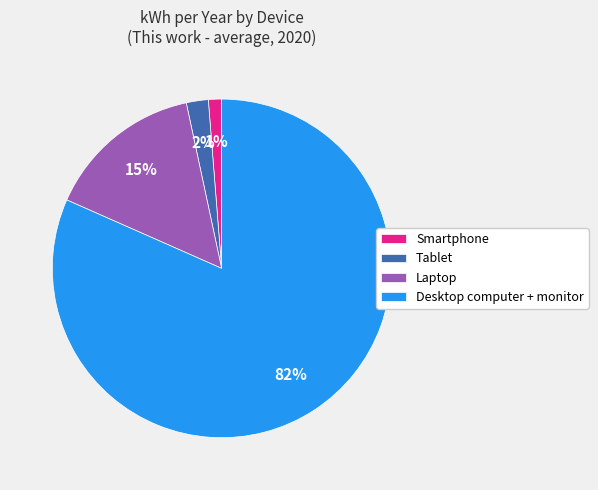

Does Laptop account for over 50% of the chart?

No